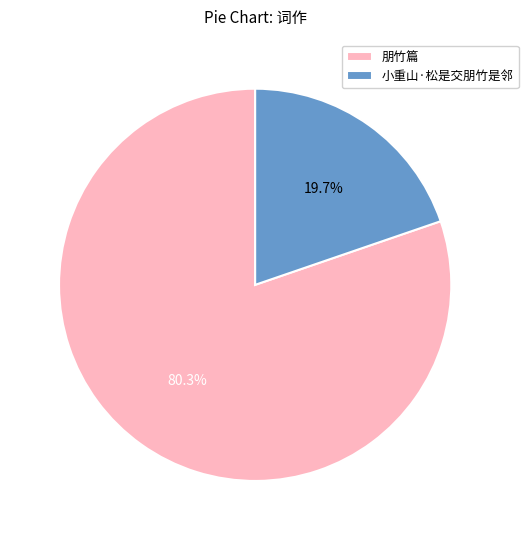

How many segments does this pie chart have?

2